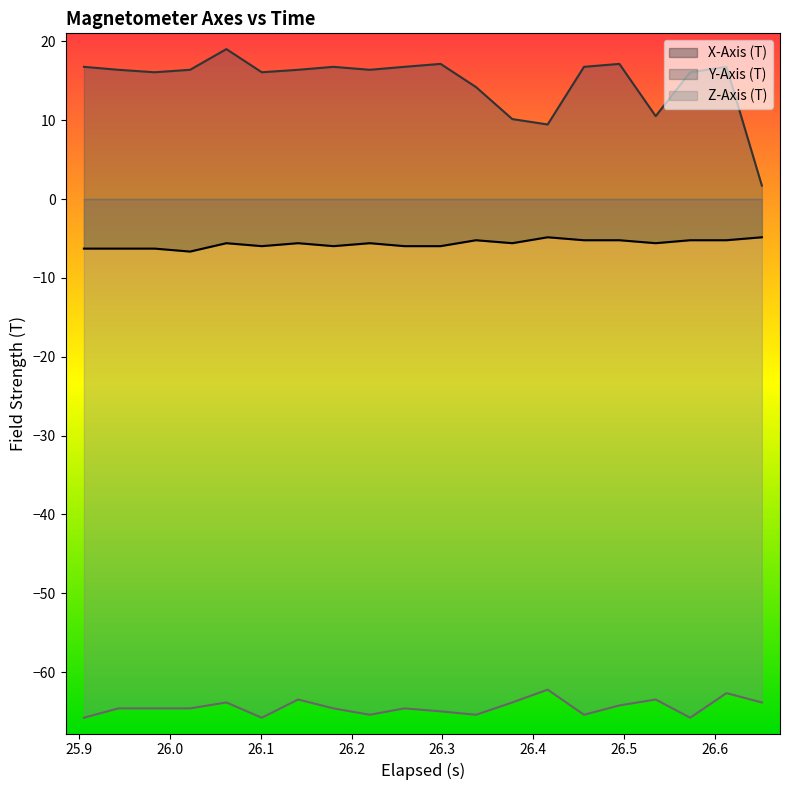

Reading right to left, transcribe all the data shown in this chart.

X-Axis (T): -4.8	-5.2	-5.2	-5.6	-5.2	-5.2	-4.8	-5.6	-5.2	-6.0	-6.0	-5.6	-6.0	-5.6	-6.0	-5.6	-6.7	-6.3	-6.3	-6.3
Y-Axis (T): 1.7	16.8	16.1	10.5	17.1	16.8	9.5	10.1	14.2	17.1	16.8	16.4	16.8	16.4	16.1	19.0	16.4	16.1	16.4	16.8
Z-Axis (T): -63.9	-62.7	-65.8	-63.5	-64.2	-65.4	-62.2	-63.9	-65.4	-65.0	-64.6	-65.4	-64.6	-63.5	-65.8	-63.9	-64.6	-64.6	-64.6	-65.8